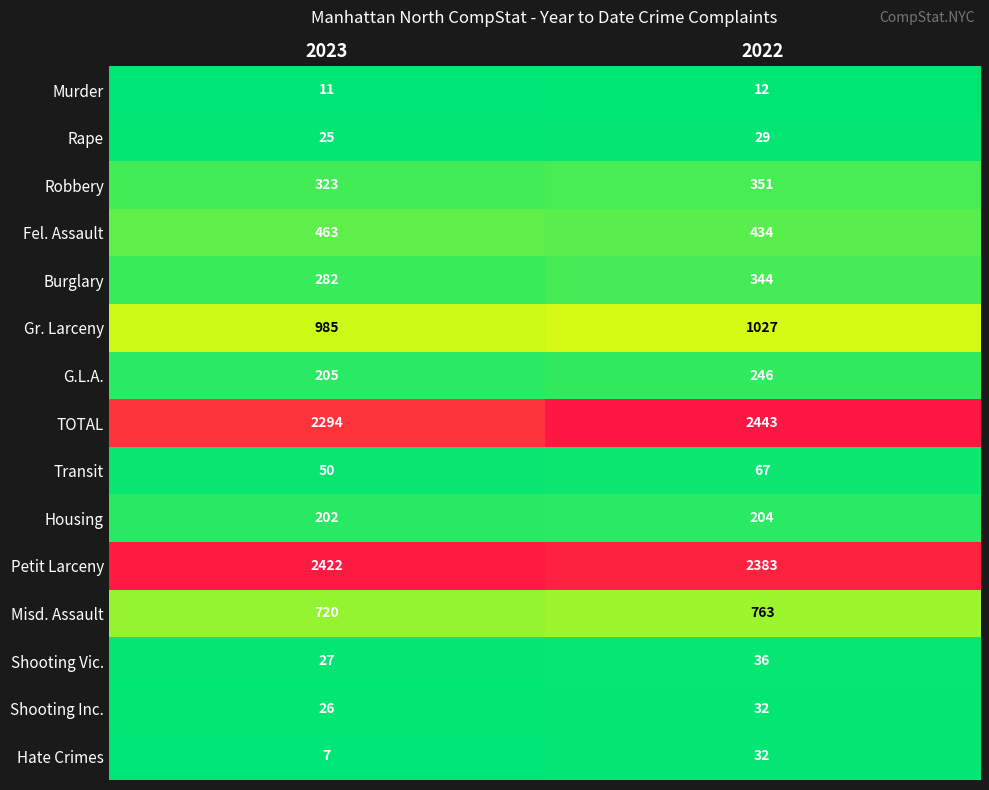

What is the sum of all Robbery values?

674